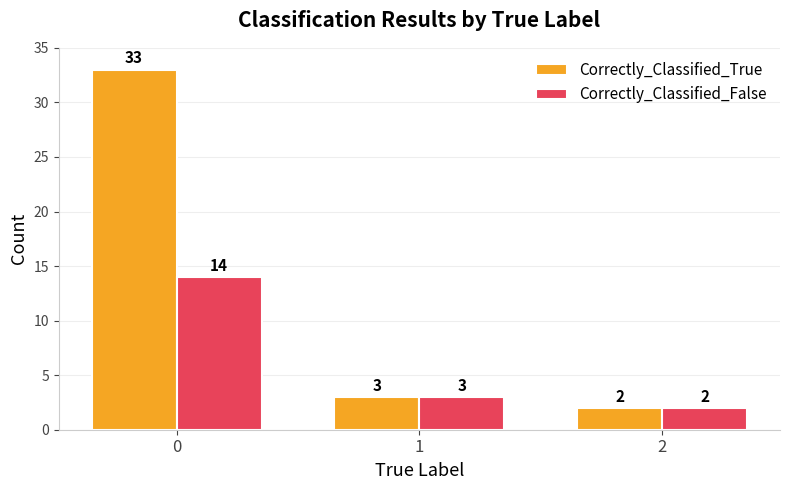

How many categories are shown in the chart?

3